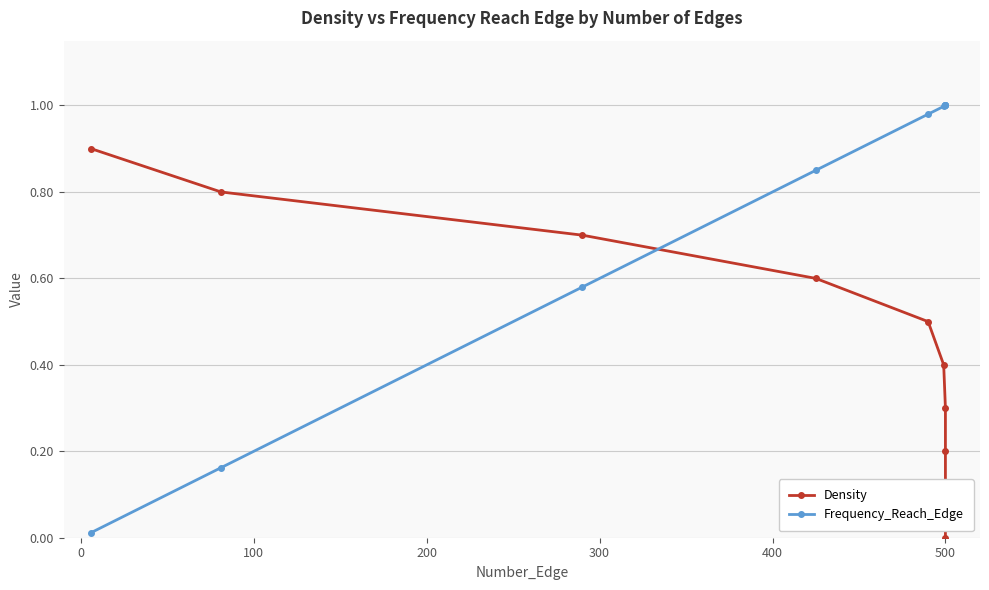

Does the chart display data point markers on the line(s)?

Yes